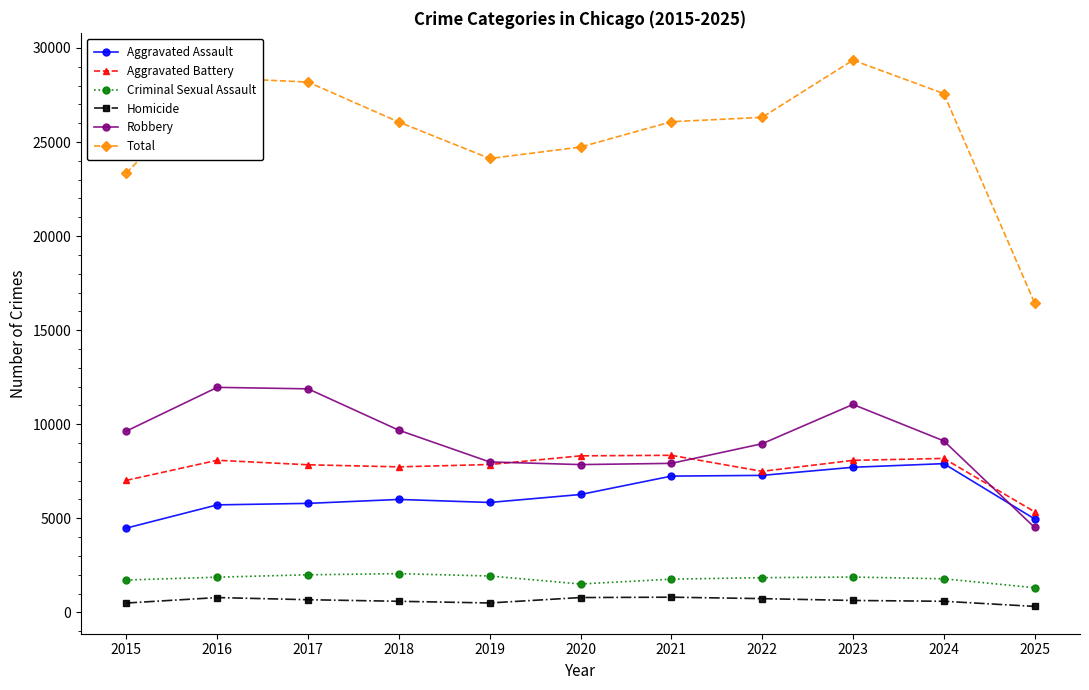

At which label is Total closest to 22901?

2015